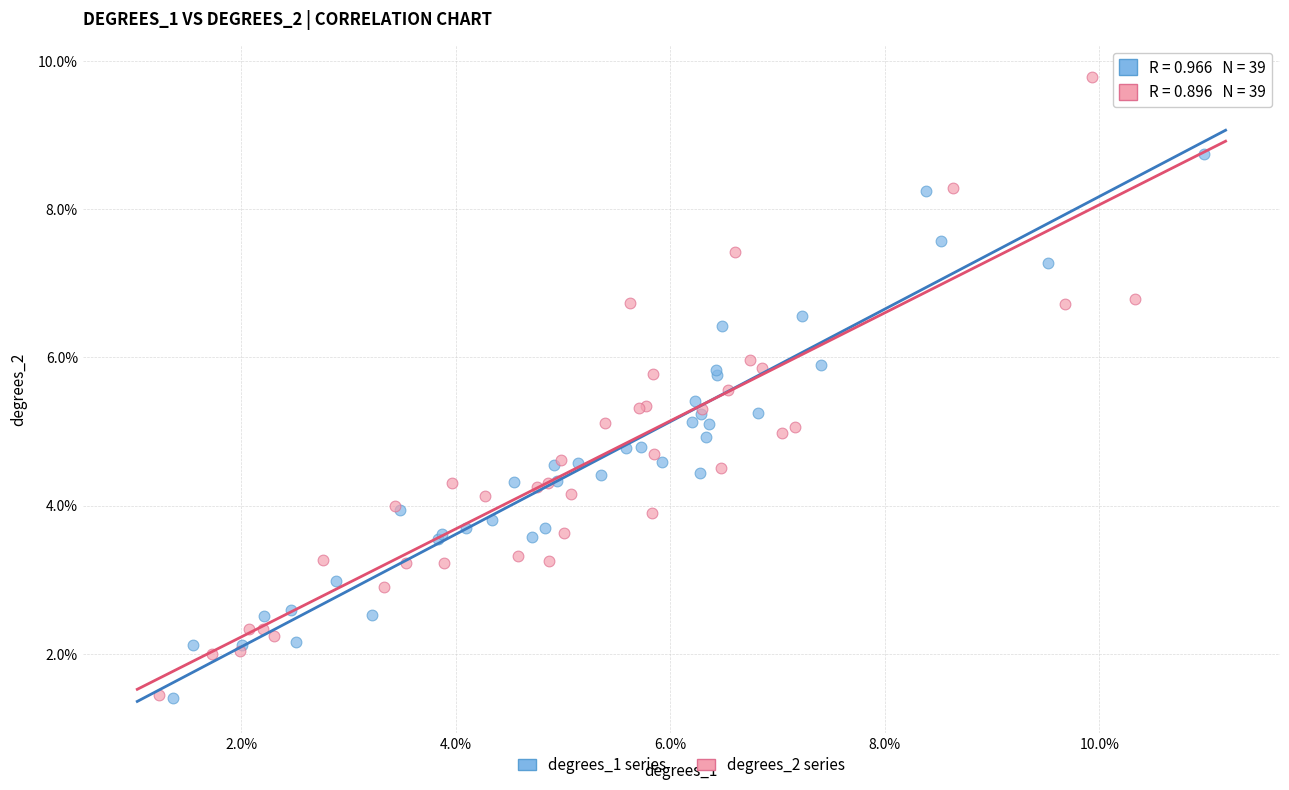

What are all the series names shown in the legend?

degrees_1 series, degrees_2 series